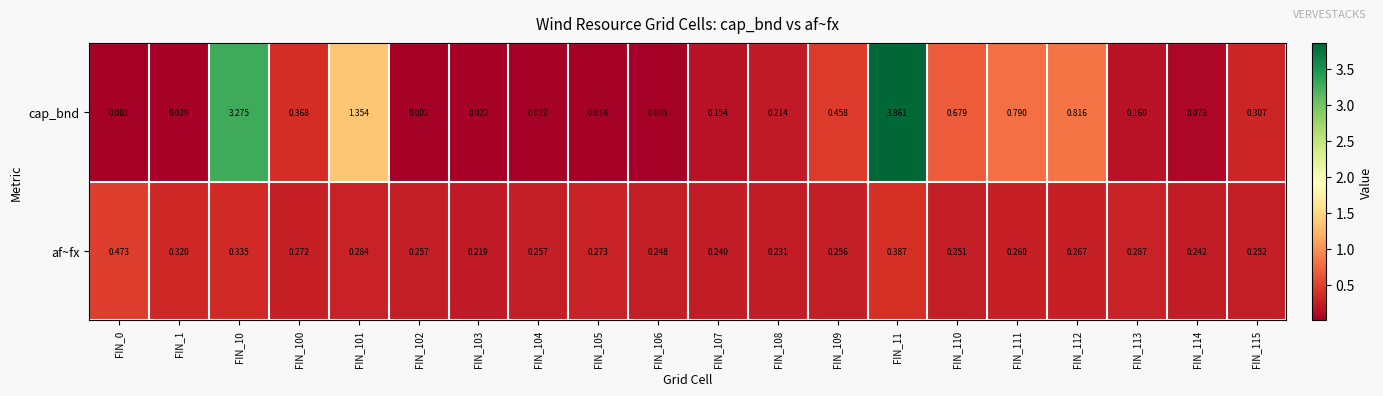

Is the value of cap_bnd at FIN_102 greater than the value of af~fx at FIN_112?

No